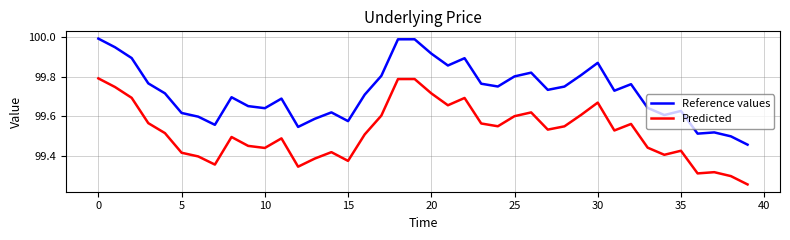

What is the difference between the maximum and minimum values in the Predicted series?

0.5